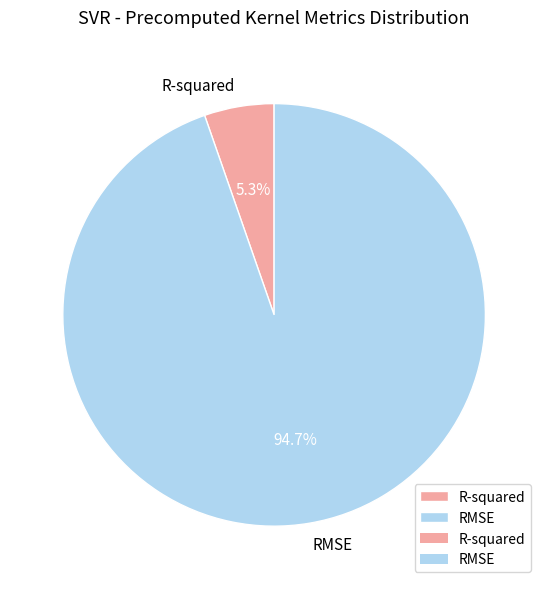

Is the sum of R-squared and RMSE greater than half?

Yes